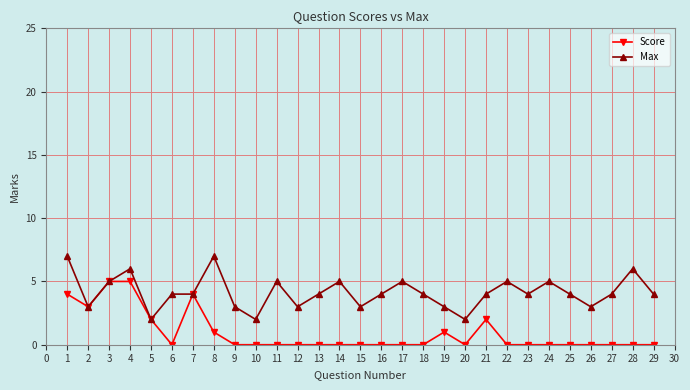

True or false: Max has more than 1 points higher than both neighbors.

True